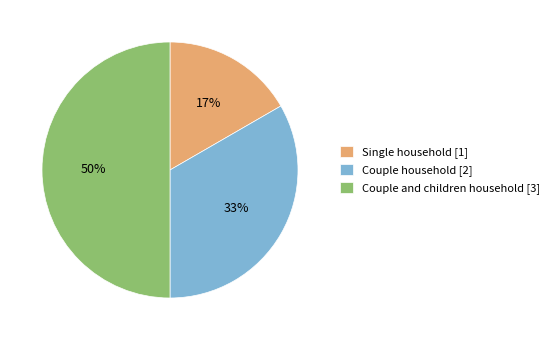

Rank the categories by value from highest to lowest.

Couple and children household, Couple household, Single household